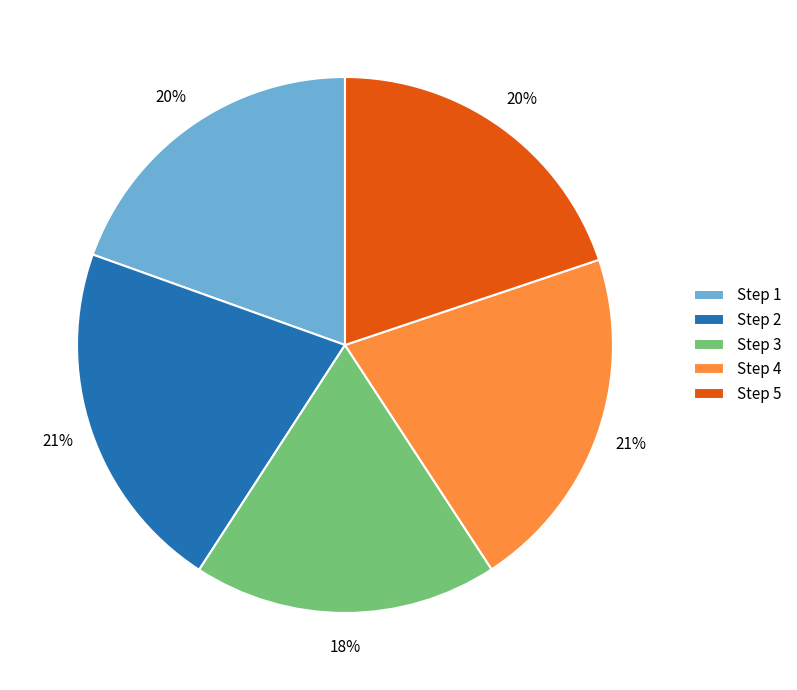

To the nearest percent, what is the average slice percentage?

20%